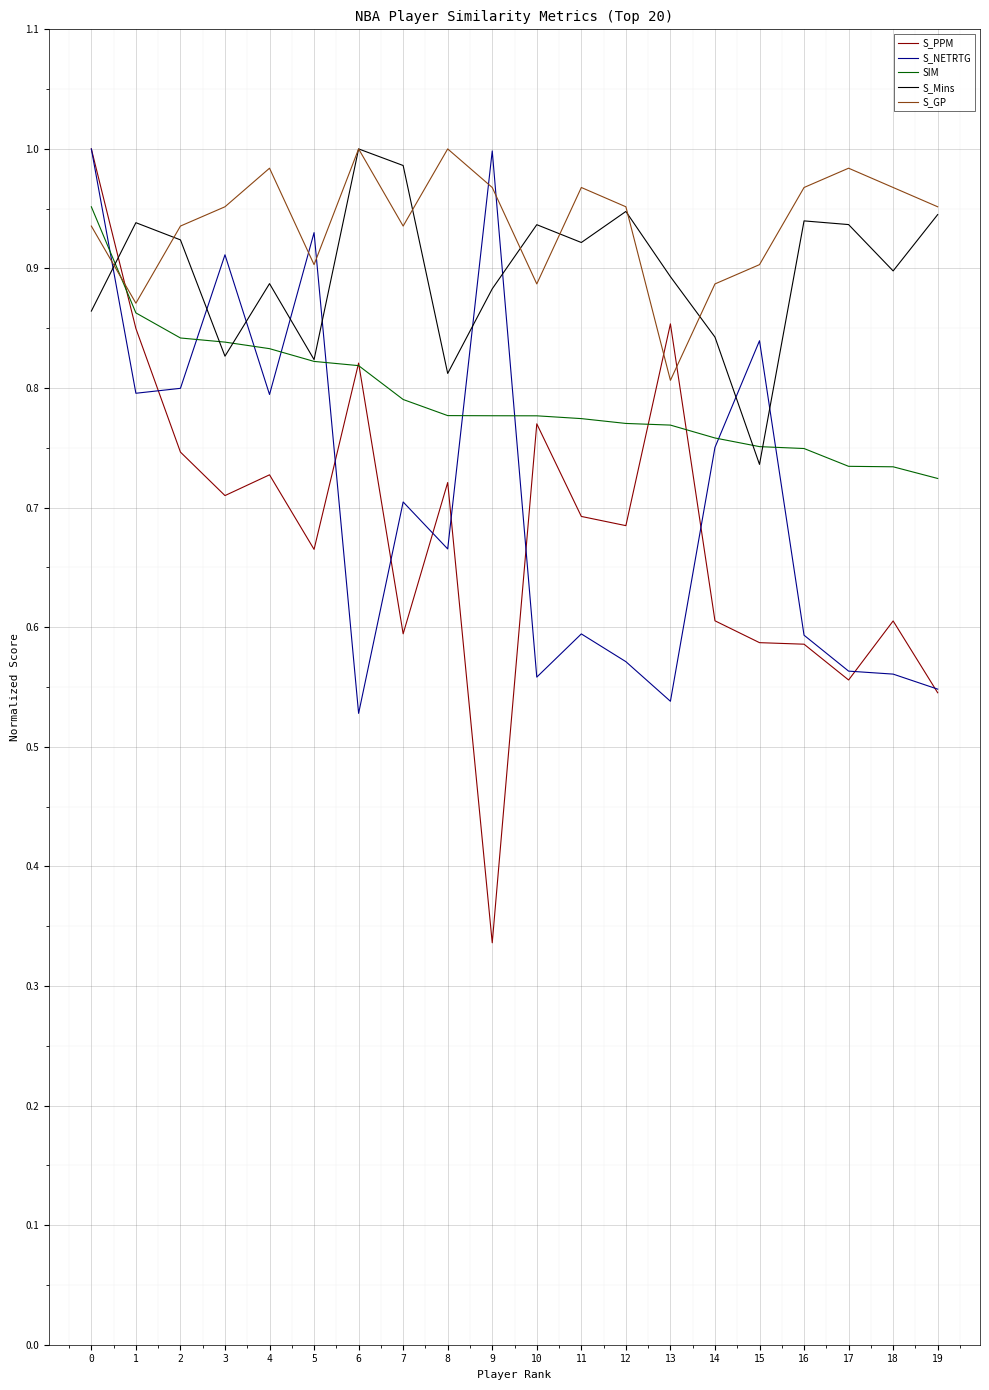

The S_NETRTG series shows 0.9 at 19. True or false?

False